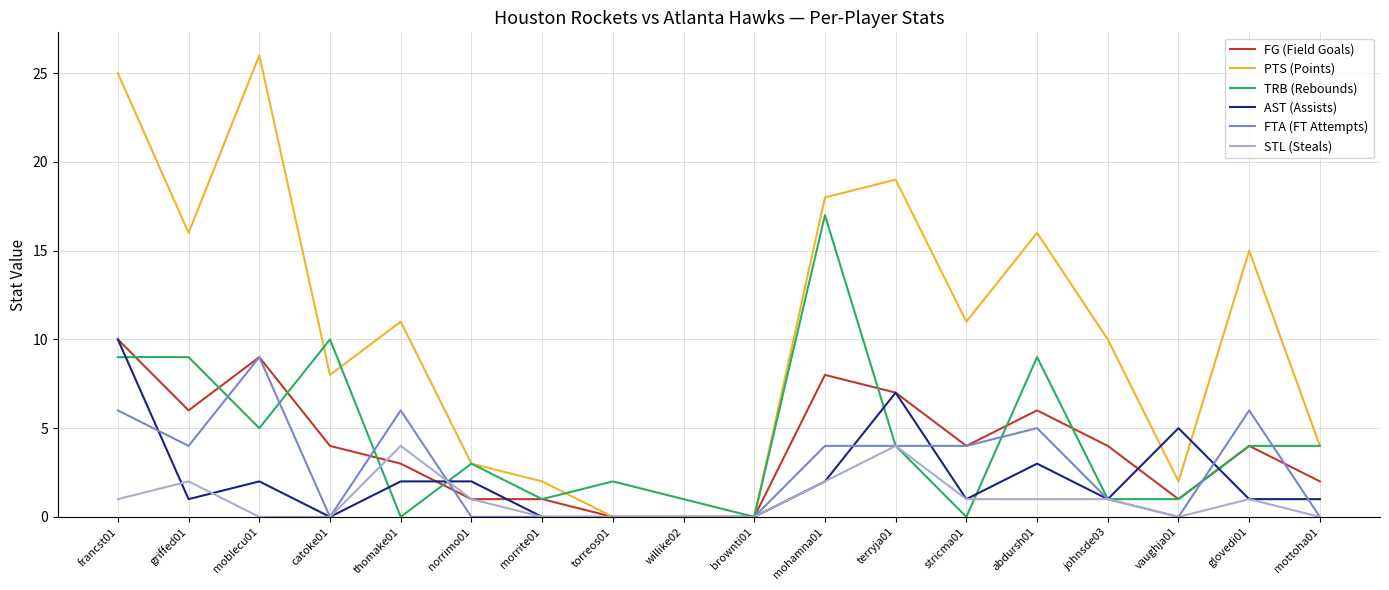

Is the value of AST (Assists) at catoke01 greater than the value of PTS (Points) at glovedi01?

No